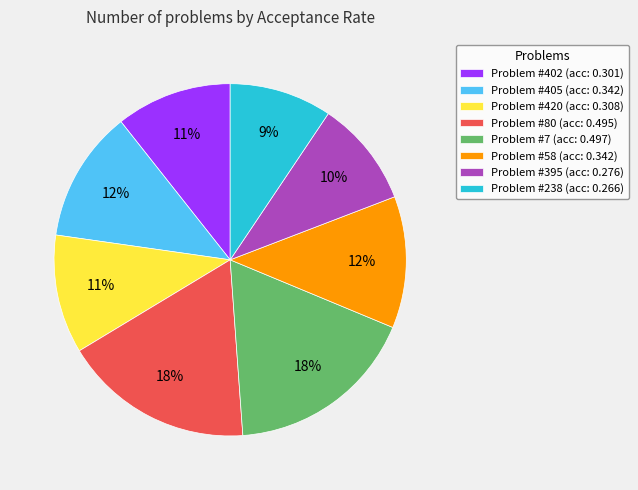

To the nearest percent, what percentage of the pie is Problem #420 (acc: 0.308)?

11%